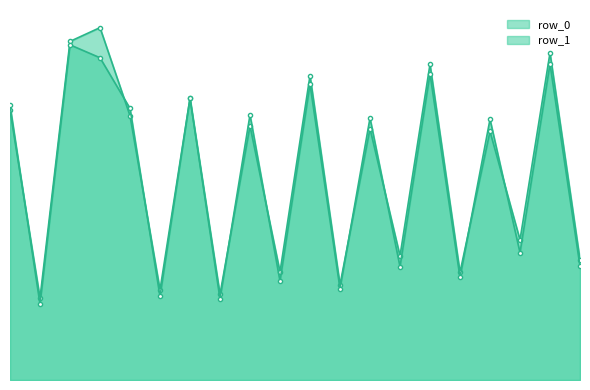

What is the total value across all series at 1?

290.1